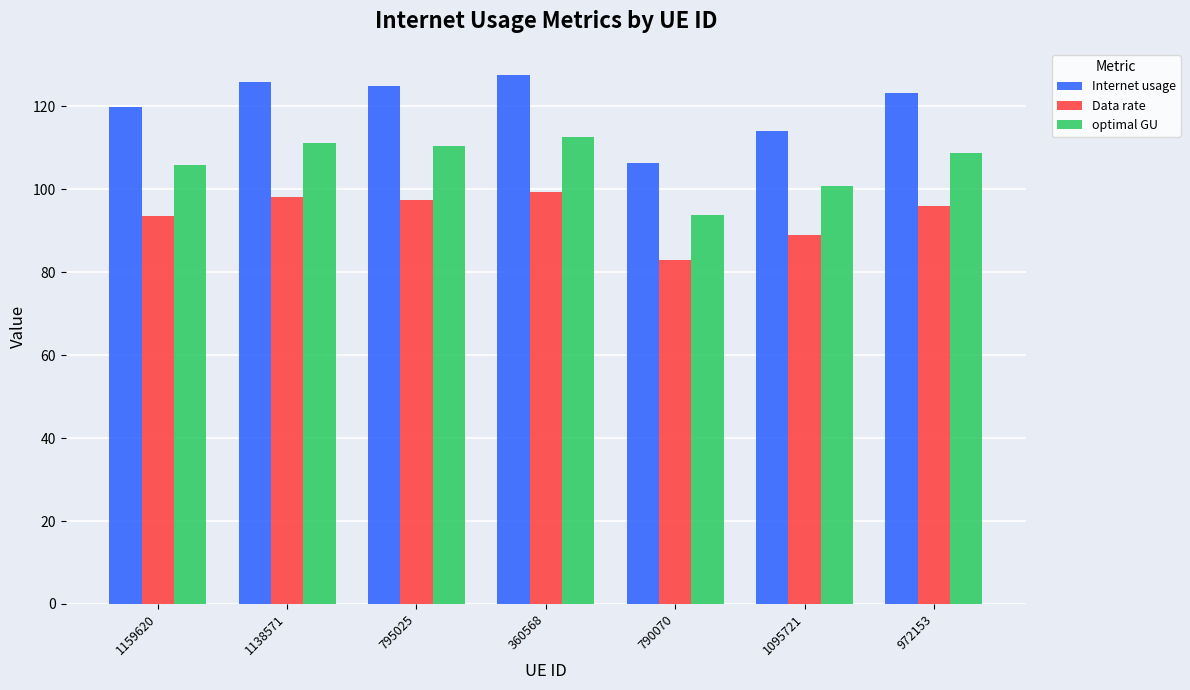

Which series has the largest total across all categories?

Internet usage